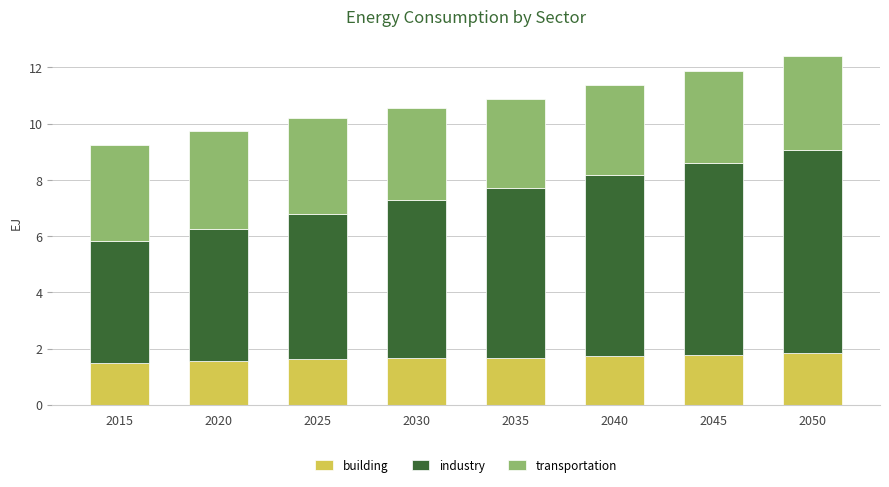

What is the total value across all series at 2045?

11.9